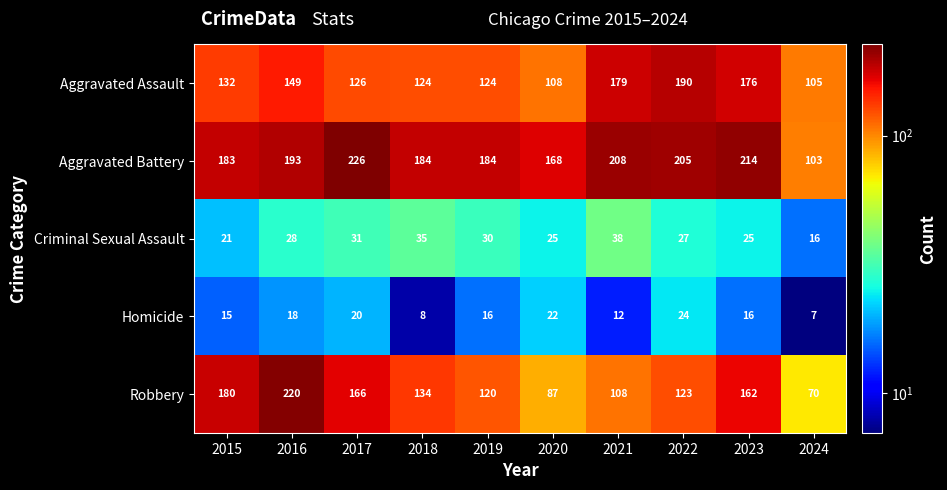

Which category has the highest value across all series?

2017